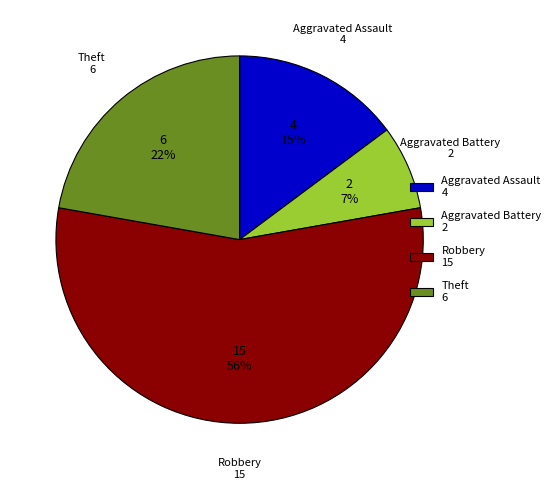

Is the sum of Aggravated Battery and Aggravated Assault greater than half?

No